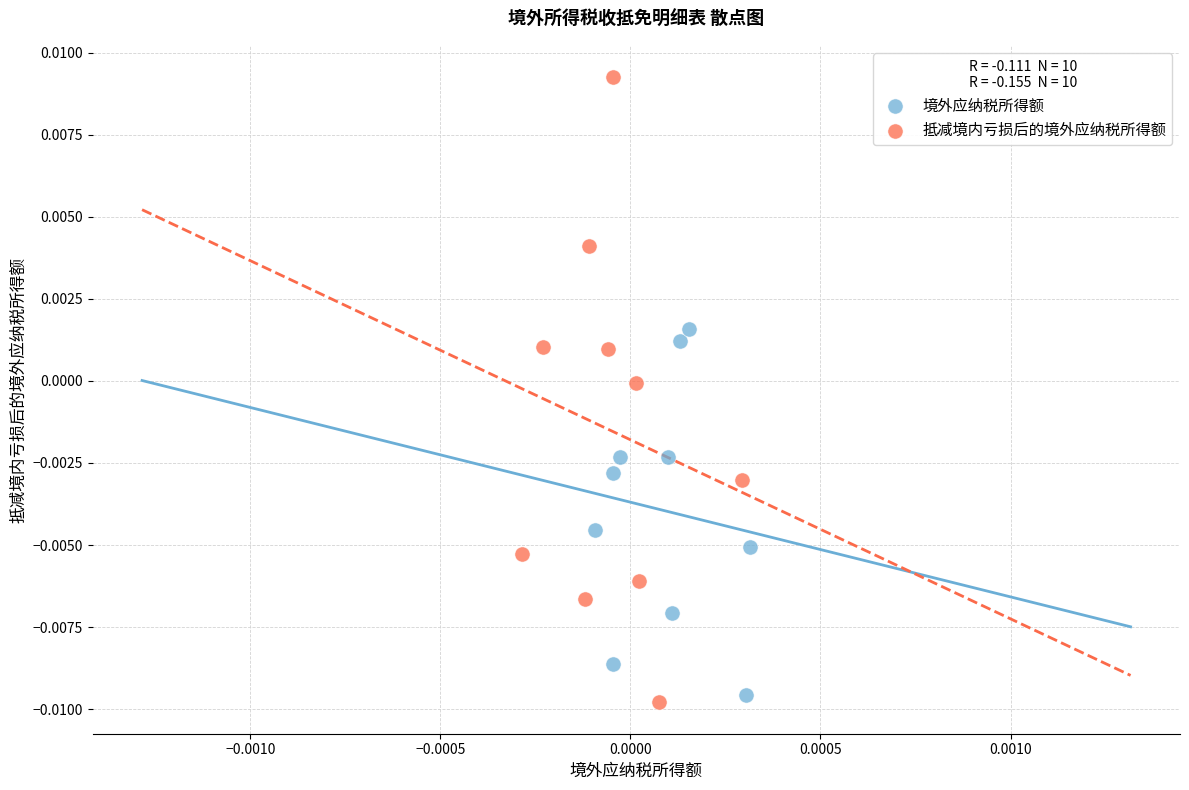

Which series contains the highest Y value?

抵减境内亏损后的境外应纳税所得额